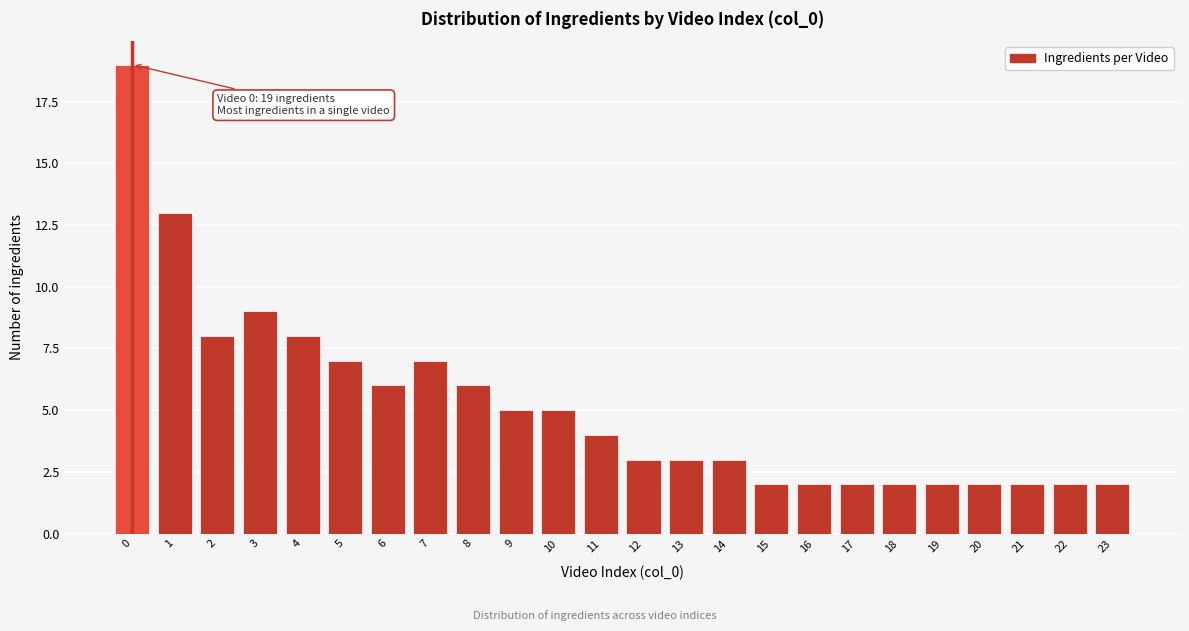

Reading right to left, what are all the values shown in this chart?

2	2	2	2	2	2	2	2	2	3	3	3	4	5	5	6	7	6	7	8	9	8	13	19